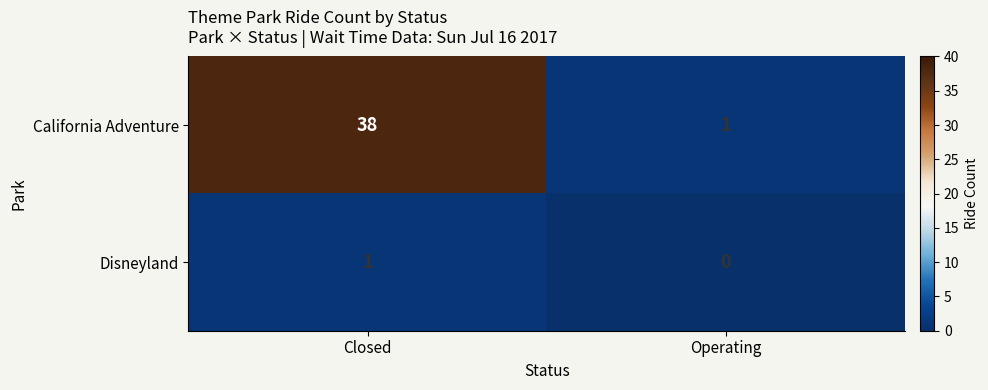

Rank the series by their maximum value, from lowest to highest.

Disneyland, California Adventure